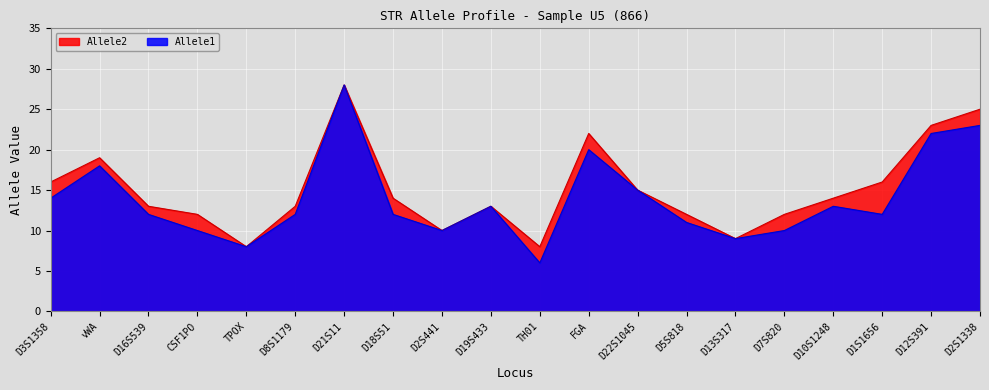

At D21S11, list the series in order from largest to smallest.

Allele1, Allele2